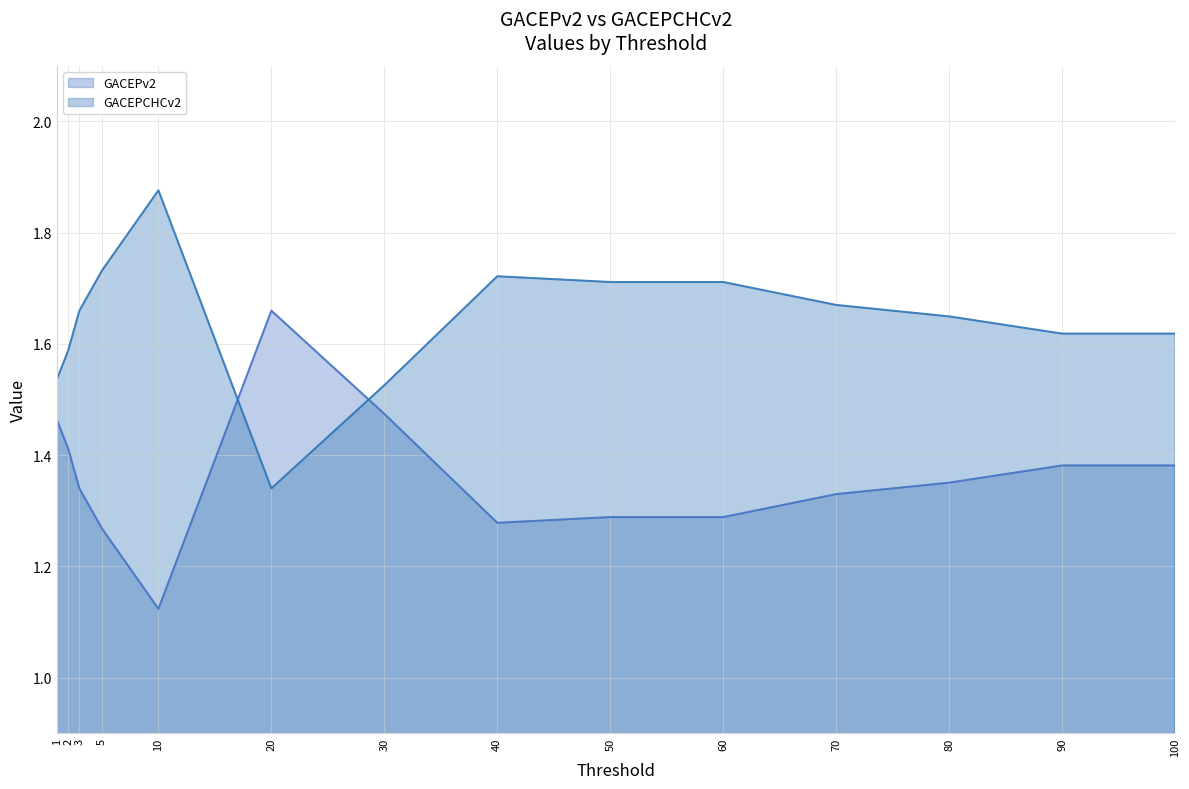

The value of GACEPCHCv2 at 100 is 2.3. True or false?

False